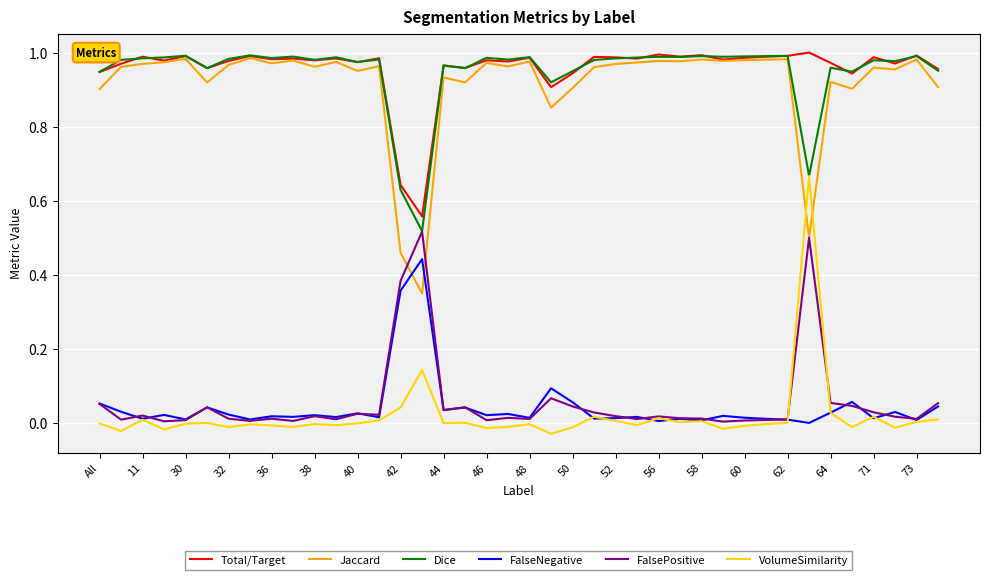

True or false: FalsePositive and Total/Target intersect in this chart.

False